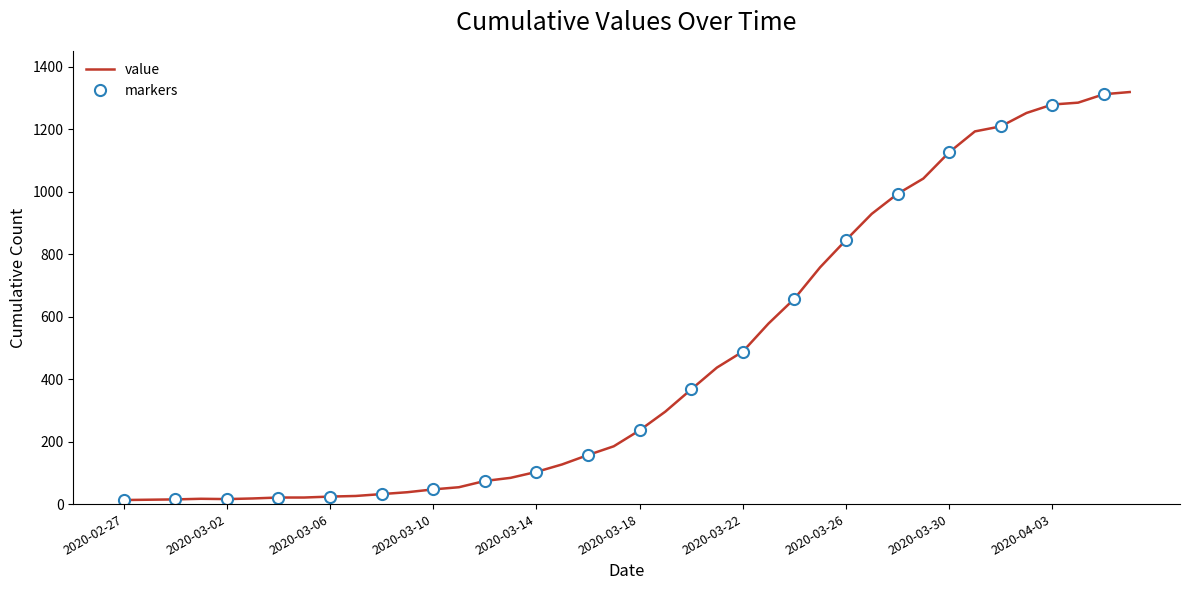

Read the value at 2020-03-01.

17